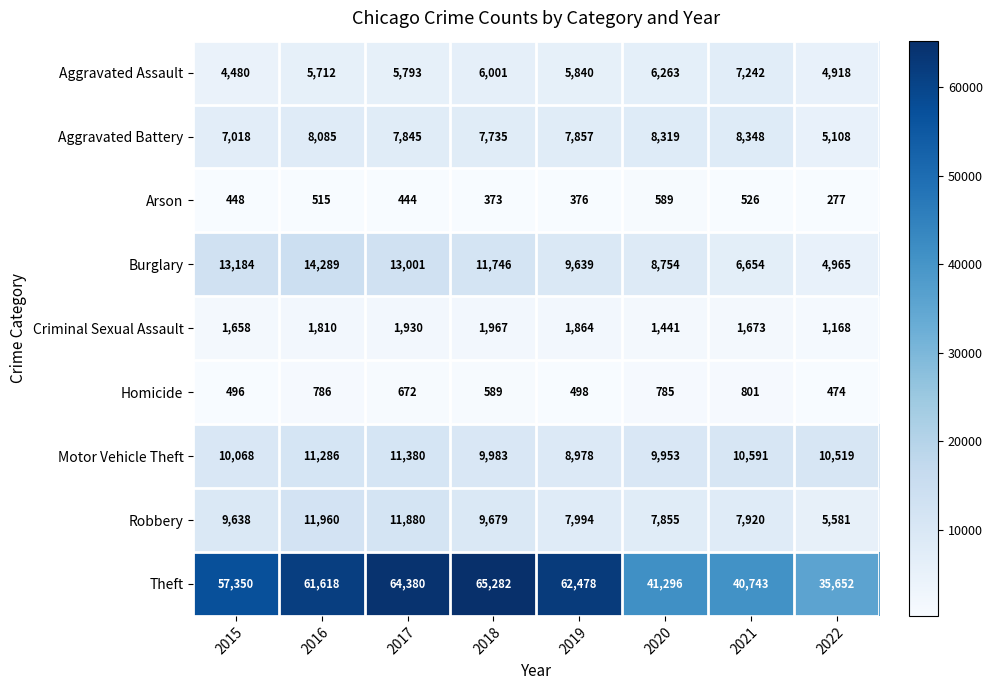

True or false: Theft has a value of 41296 at 2020.

True